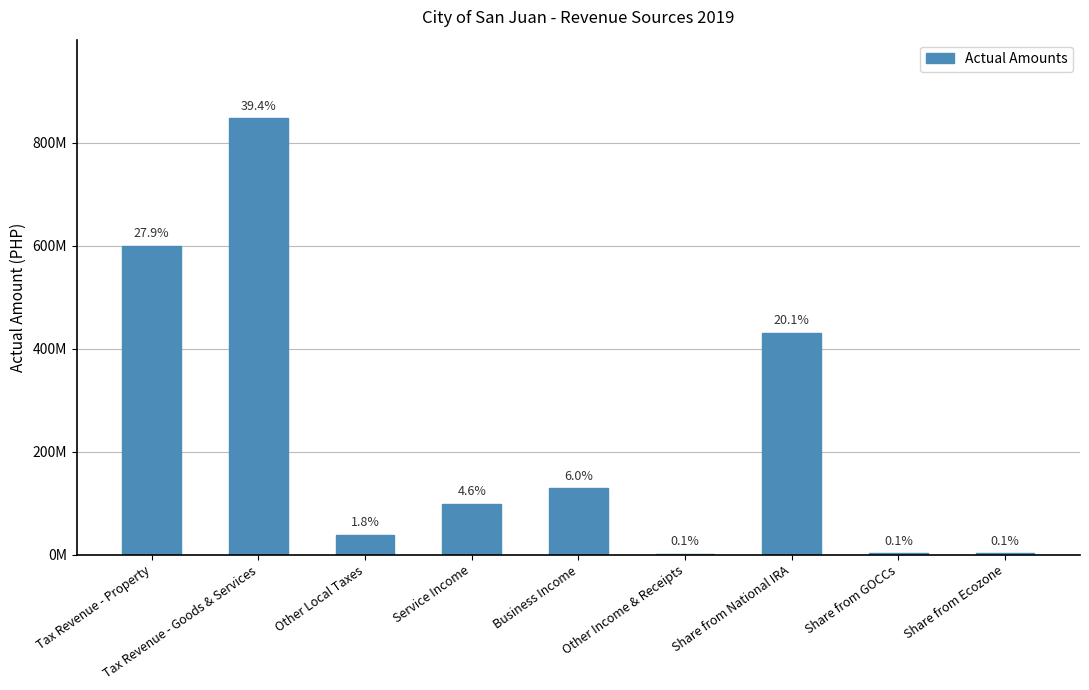

What is the average value?

238751611